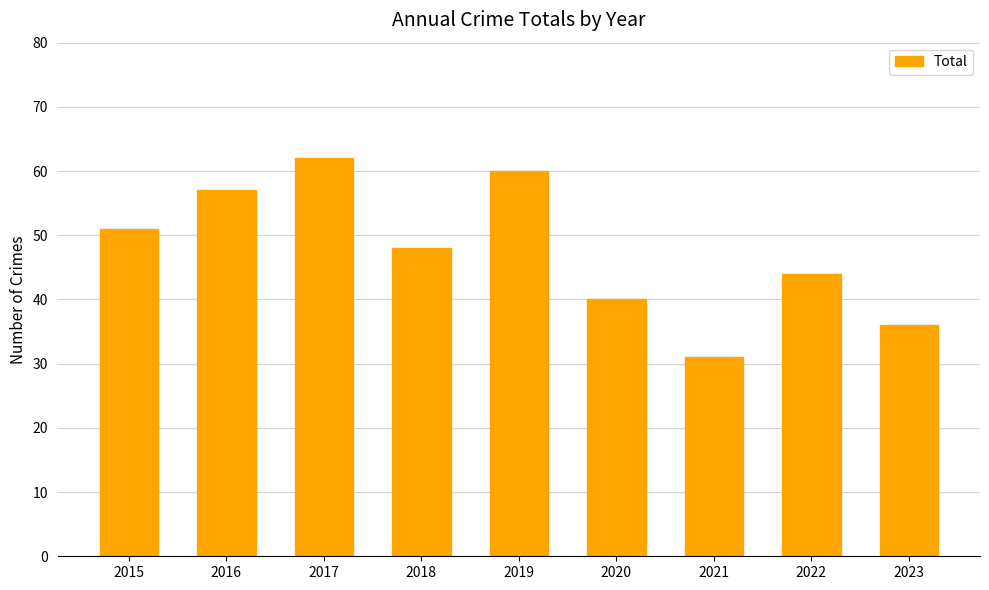

Approximately how many times larger is the value at 2020 compared to 2021?

1.3